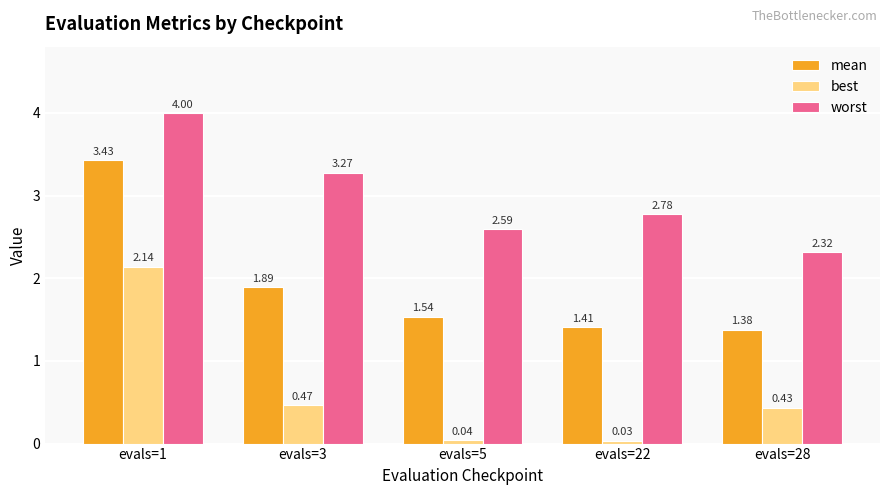

What are all the series names shown in the legend?

mean, best, worst